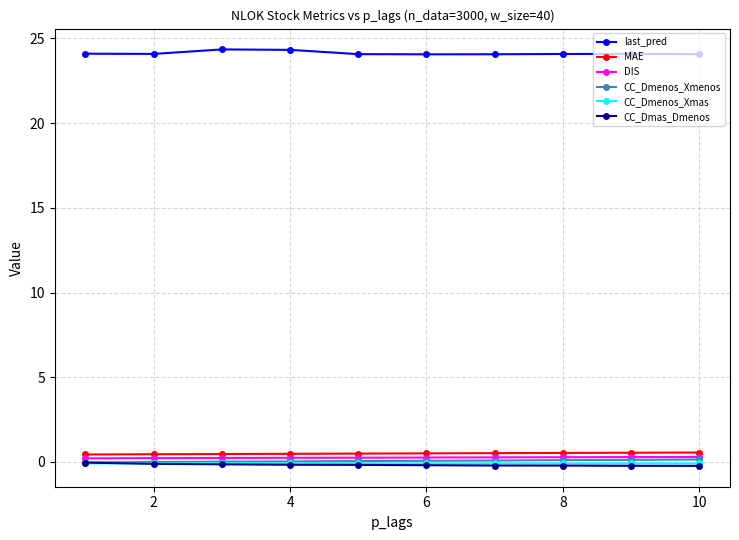

What is the maximum value shown in the chart?

24.3